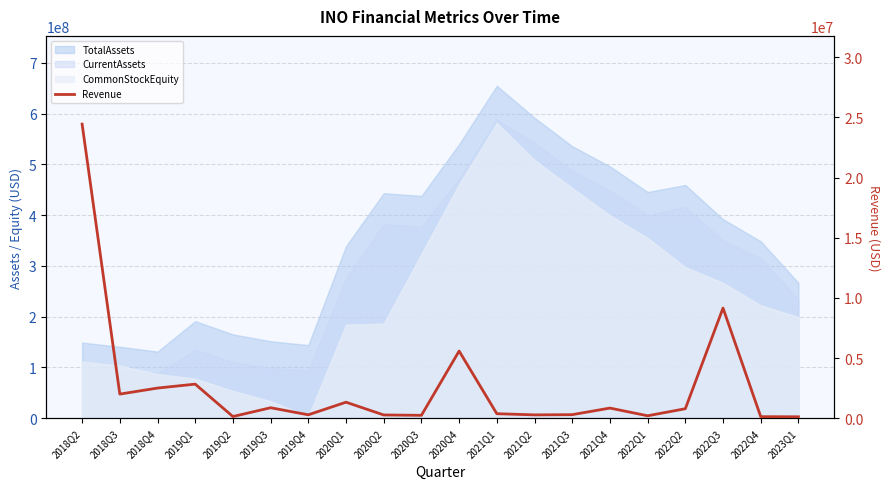

Where is the first local minimum?

2018Q3